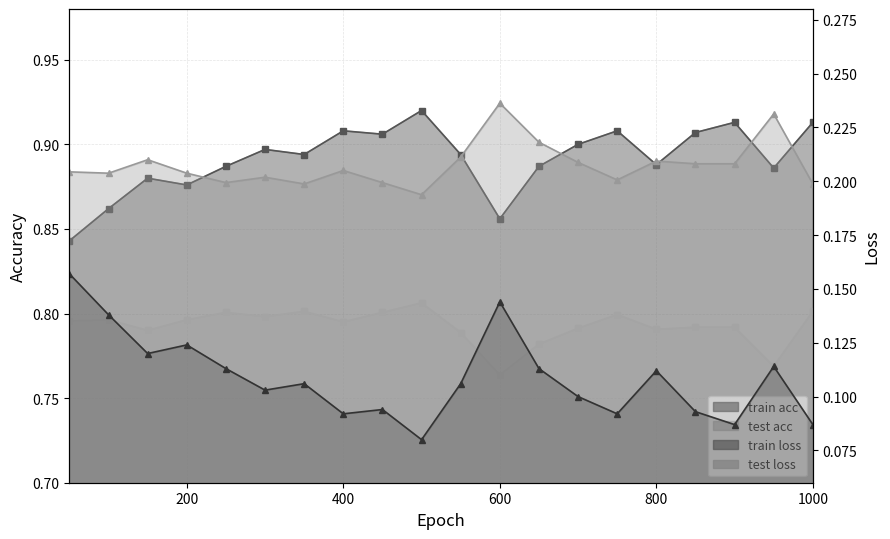

True or false: test acc and train loss cross at least once.

False